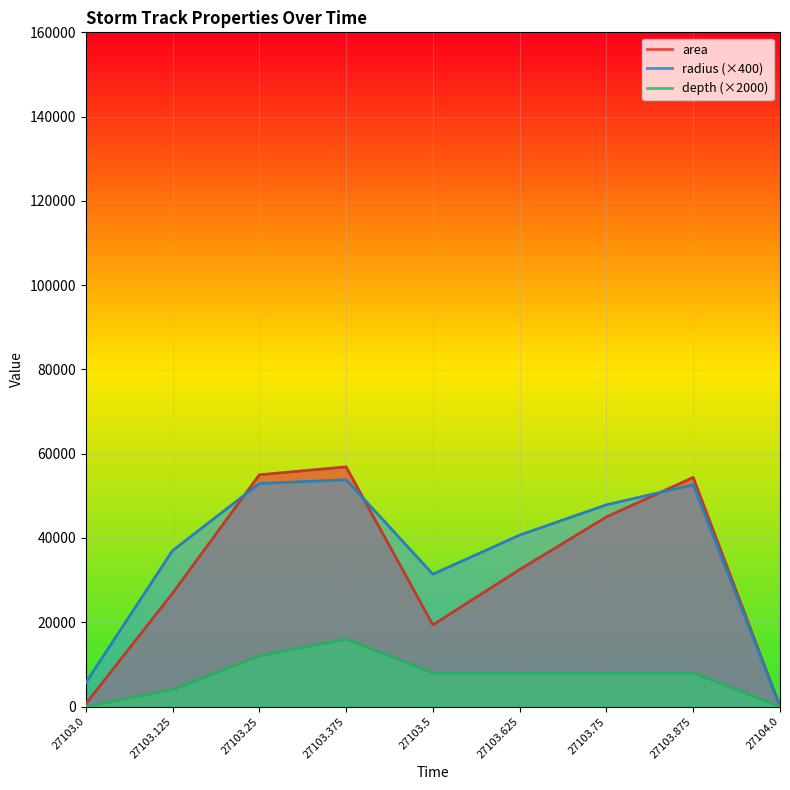

True or false: radius has more than 0 interior local peaks.

True